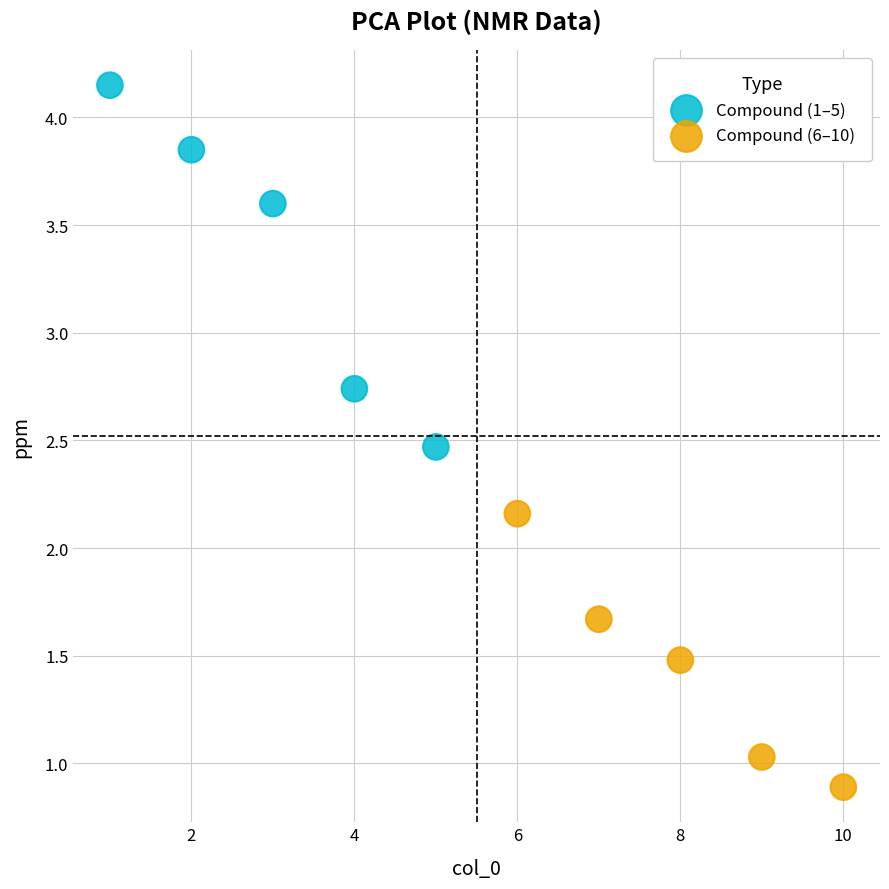

What are all the series names shown in the legend?

Compound (1–5), Compound (6–10)